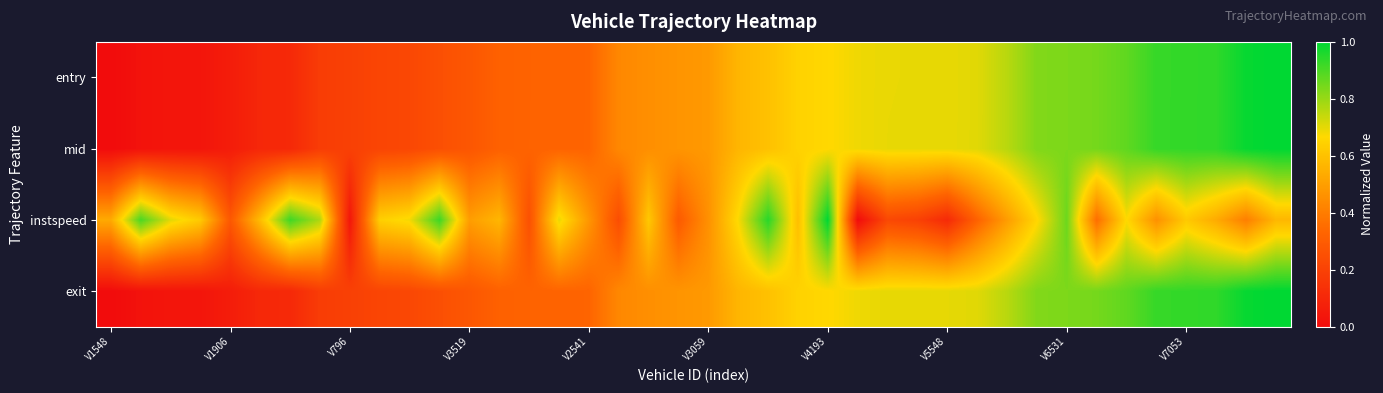

Reading left to right, what are all the values shown in this chart?

entry: 0.0	0.0	0.0	0.0	0.1	0.1	0.1	0.2	0.2	0.2	0.2	0.3	0.3	0.3	0.3	0.3	0.3	0.4	0.5	0.5	0.5	0.6	0.6	0.6	0.7	0.7	0.7	0.7	0.7	0.7	0.8	0.8	0.8	0.8	0.9	0.9	0.9	0.9	1.0	1.0
mid: 0.0	0.0	0.0	0.0	0.1	0.1	0.1	0.2	0.2	0.2	0.2	0.3	0.3	0.3	0.3	0.3	0.3	0.4	0.5	0.5	0.5	0.6	0.6	0.6	0.7	0.7	0.7	0.7	0.7	0.7	0.8	0.8	0.8	0.8	0.9	0.9	0.9	0.9	1.0	1.0
instspeed: 0.5	0.9	0.7	0.6	0.3	0.6	0.9	0.8	0.0	0.6	0.7	0.9	0.5	0.6	0.3	0.7	0.5	0.2	0.6	0.3	0.5	0.7	0.9	0.6	1.0	0.0	0.2	0.2	0.1	0.3	0.5	0.7	0.9	0.4	0.7	0.5	0.6	0.5	0.4	0.6
exit: 0.0	0.0	0.0	0.0	0.1	0.1	0.1	0.2	0.2	0.2	0.2	0.3	0.3	0.3	0.3	0.3	0.3	0.4	0.5	0.5	0.5	0.6	0.6	0.6	0.7	0.7	0.7	0.7	0.7	0.7	0.8	0.8	0.8	0.8	0.9	0.9	0.9	0.9	1.0	1.0